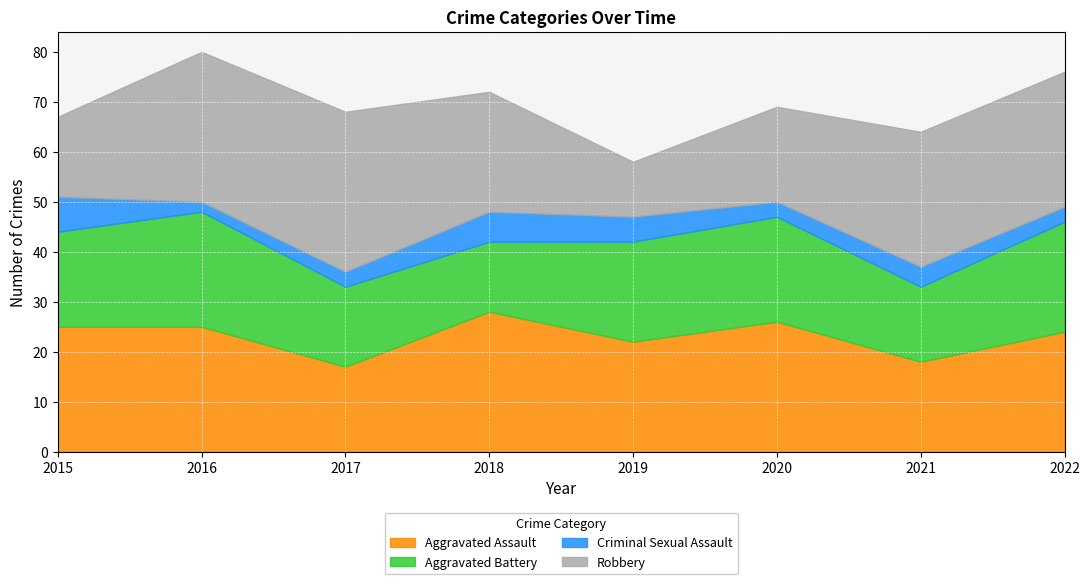

At which category is the sum across all series the highest?

2016